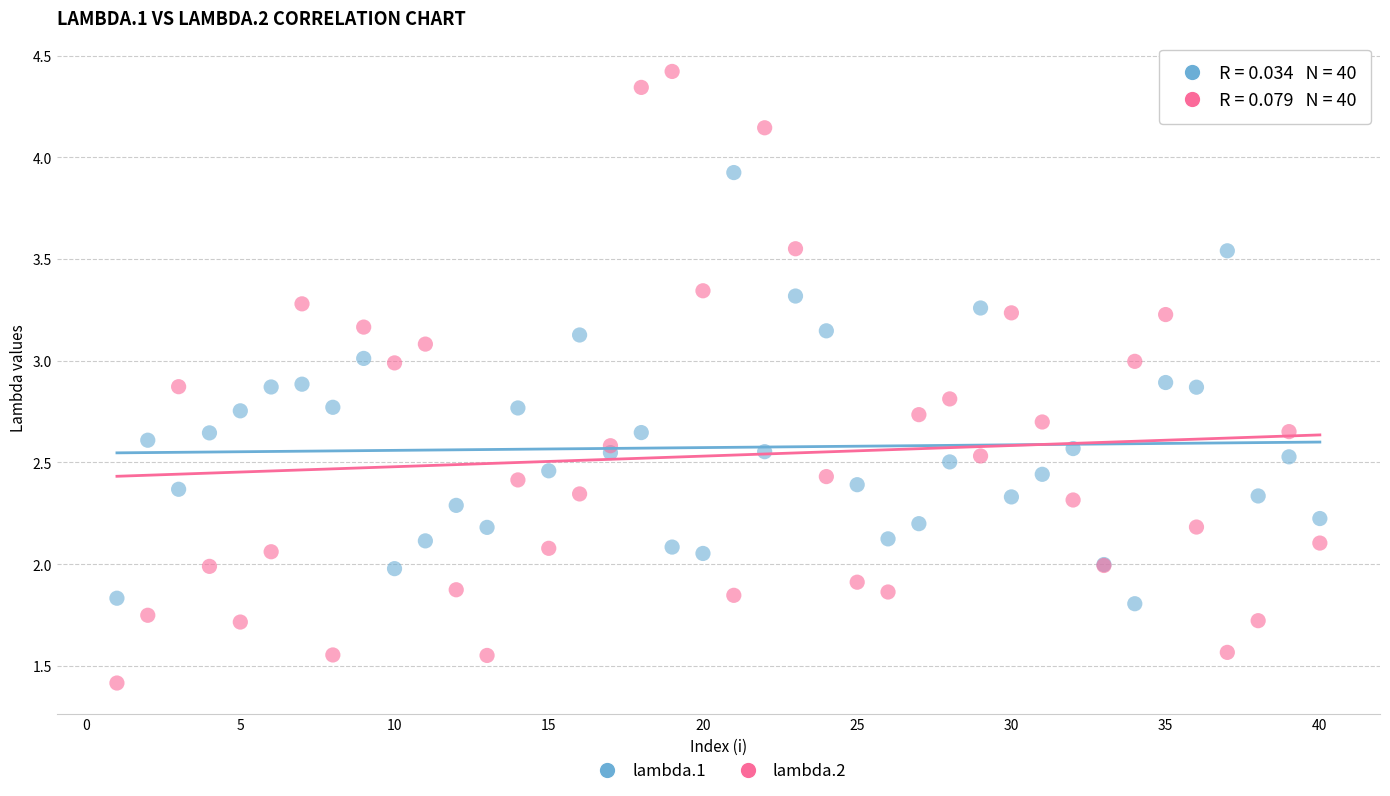

Which series reaches the minimum Y coordinate?

lambda.2